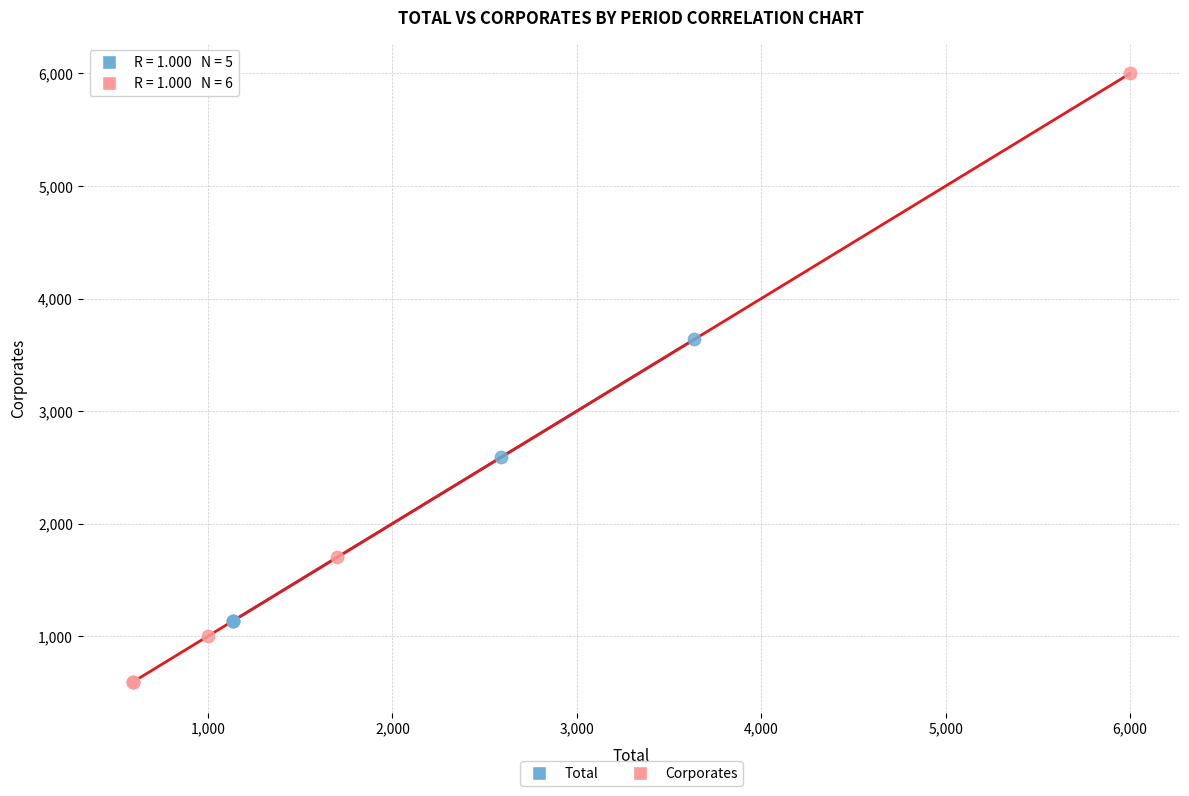

Which series reaches the minimum Y coordinate?

Corporates